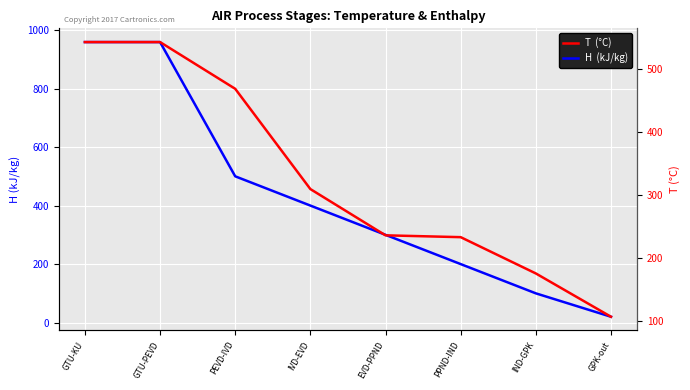

How many distinct data groups are displayed?

2